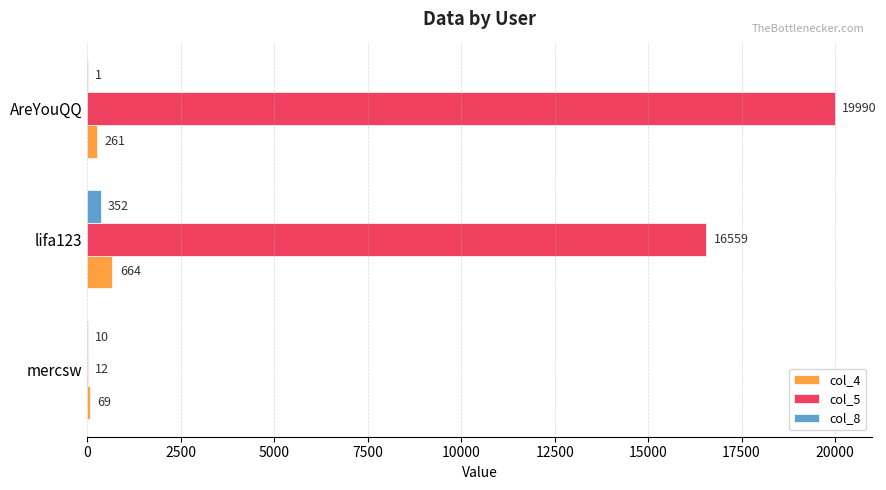

What is the sum of the col_4 values at AreYouQQ and mercsw?

330